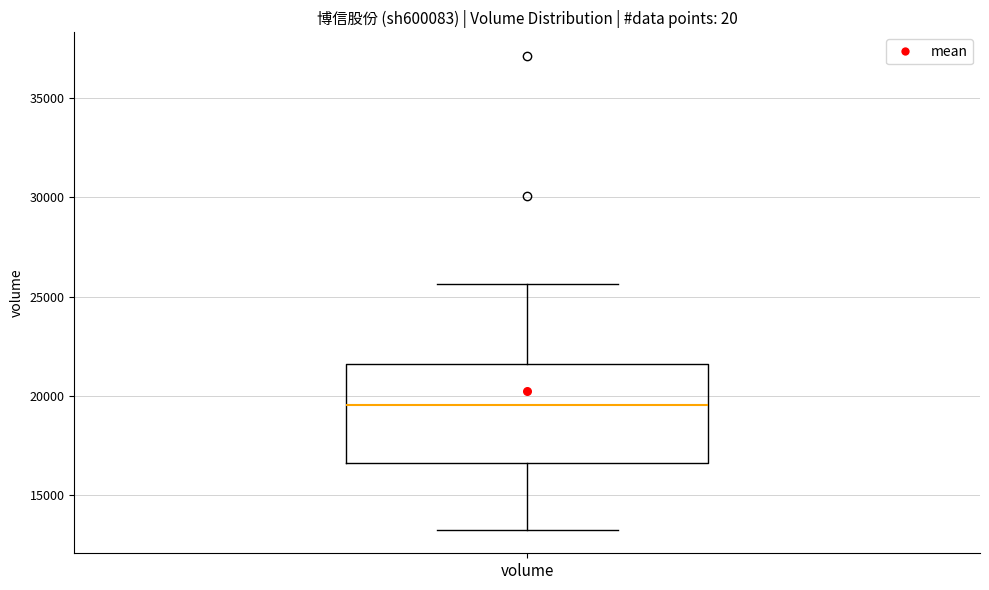

Where does the median line of the box for volume sit on the y-axis? The values are not printed on the chart, so give them approximately, as read against the axis.

19500